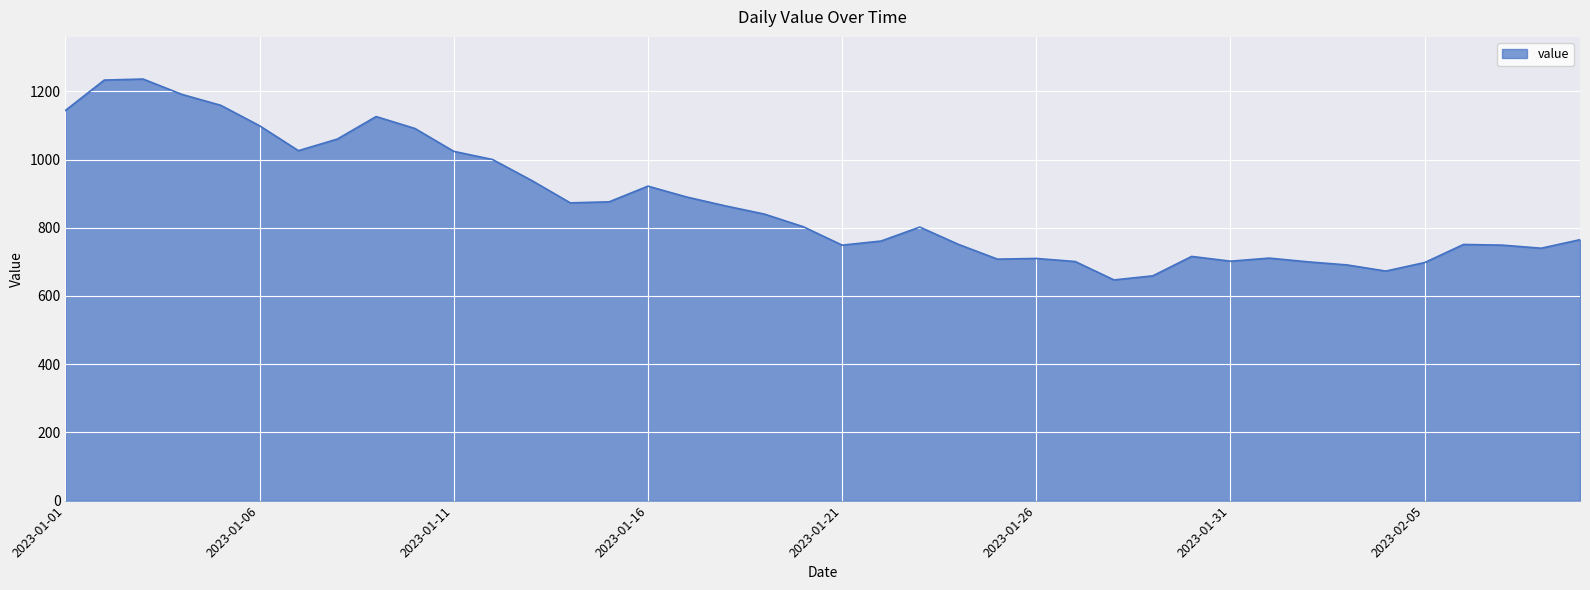

What is the greatest value displayed?

1236